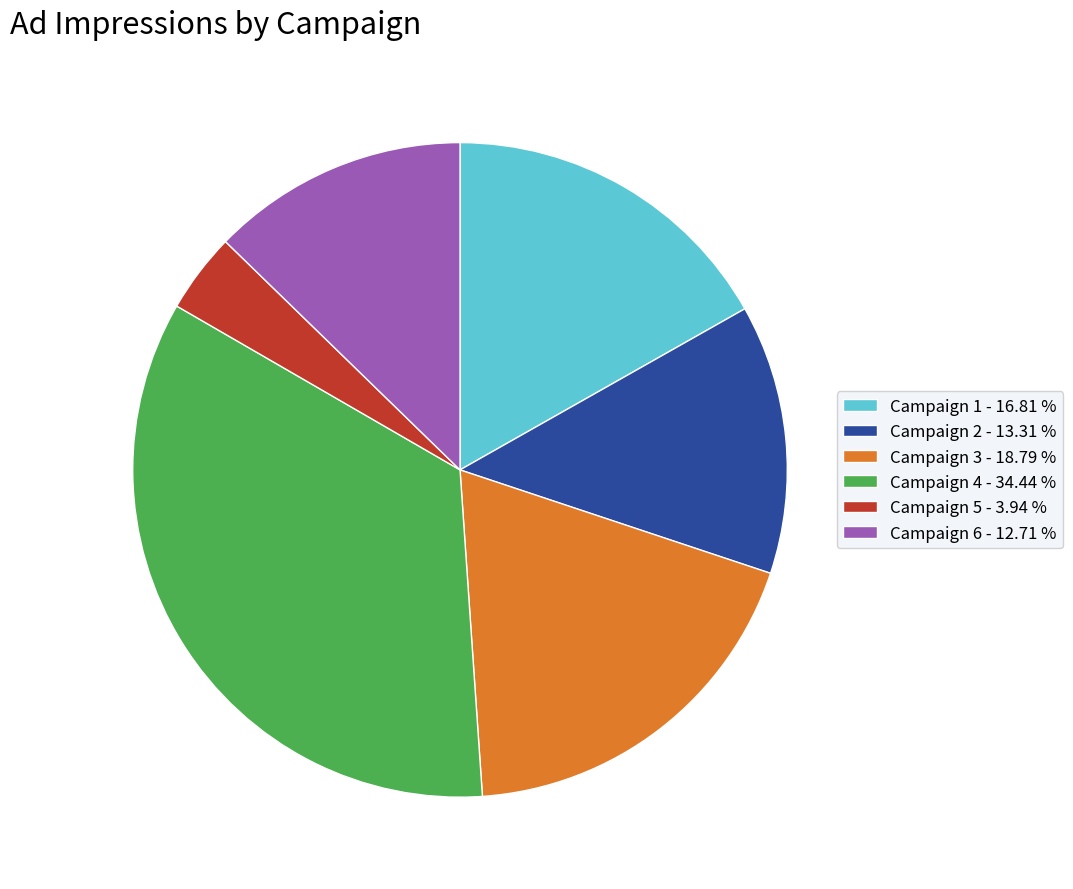

Does Campaign 4 - 34.44 % account for over 50% of the chart?

No